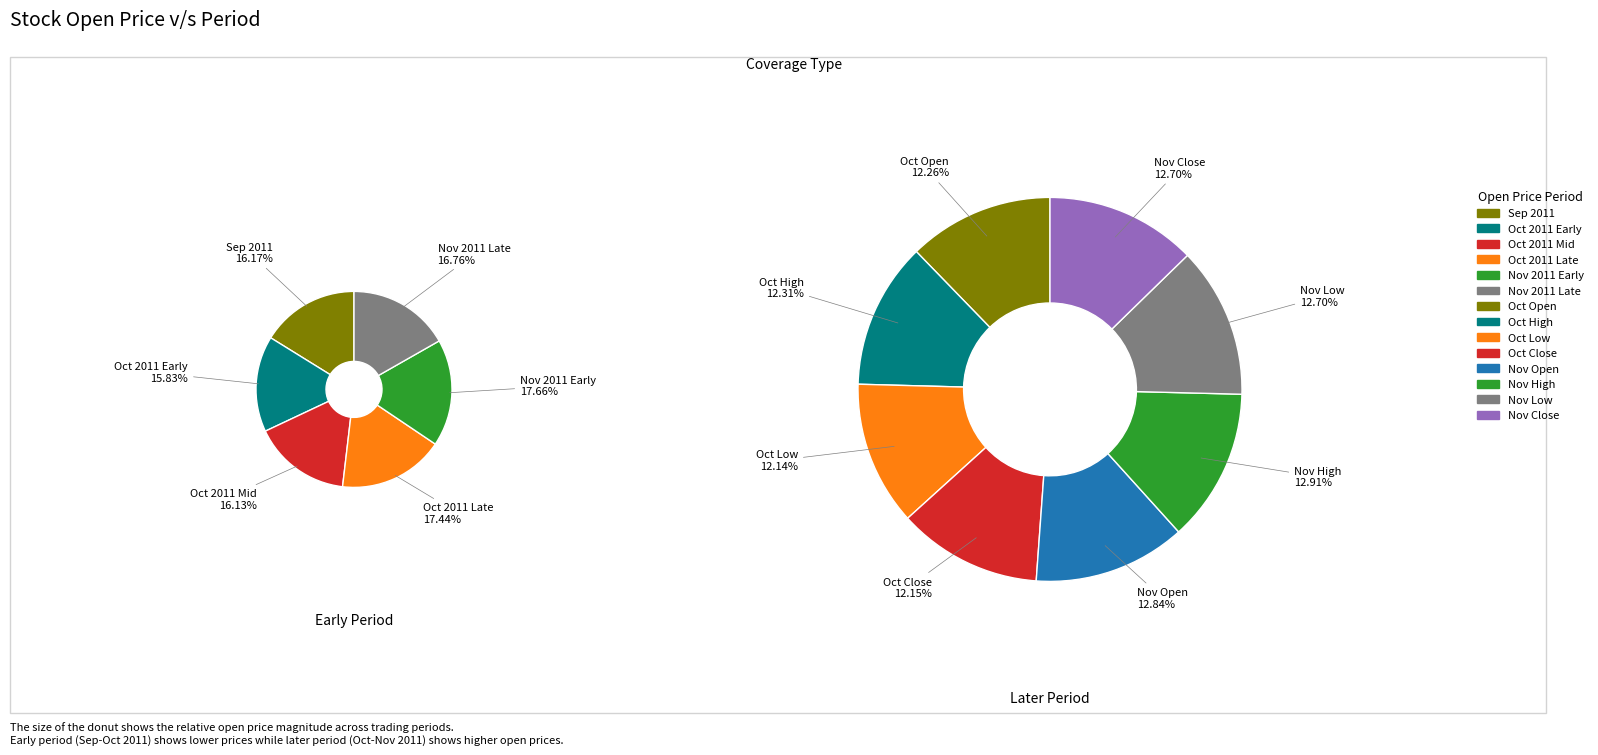

Is 2011-10-03 the majority of the pie?

No